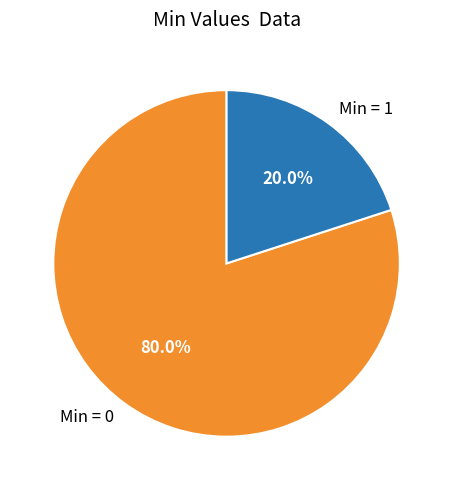

How many slices are in this pie chart?

2